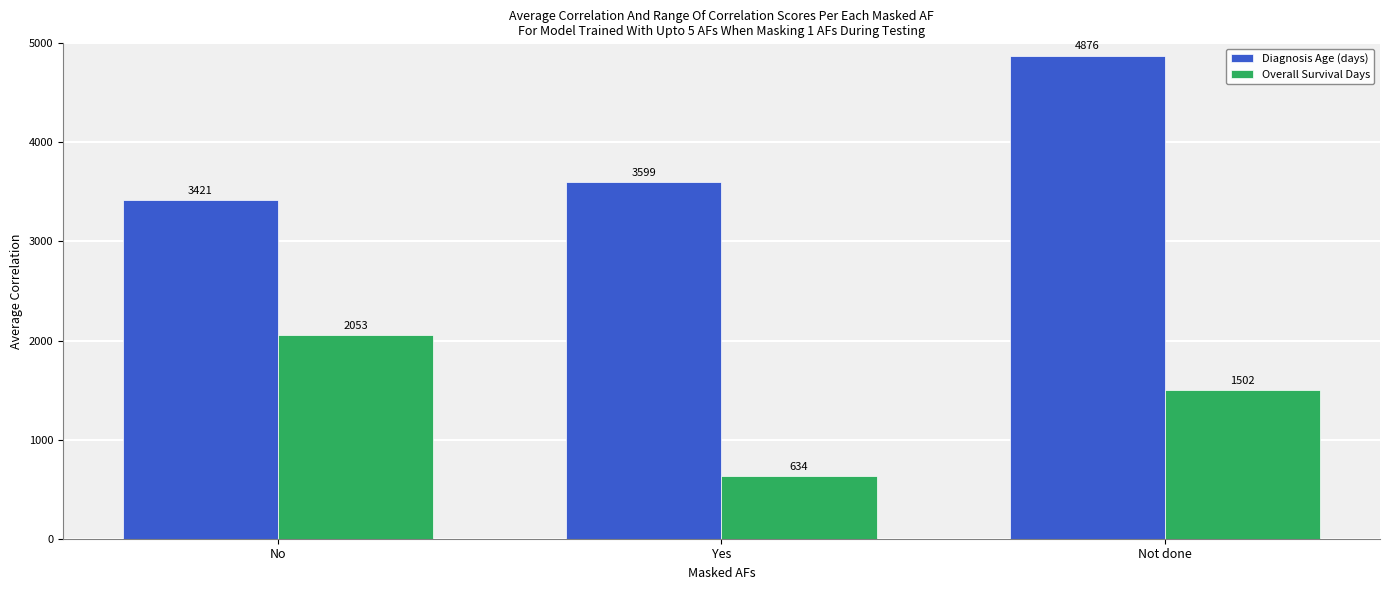

The Diagnosis Age (days) series shows 1924 at No. True or false?

False